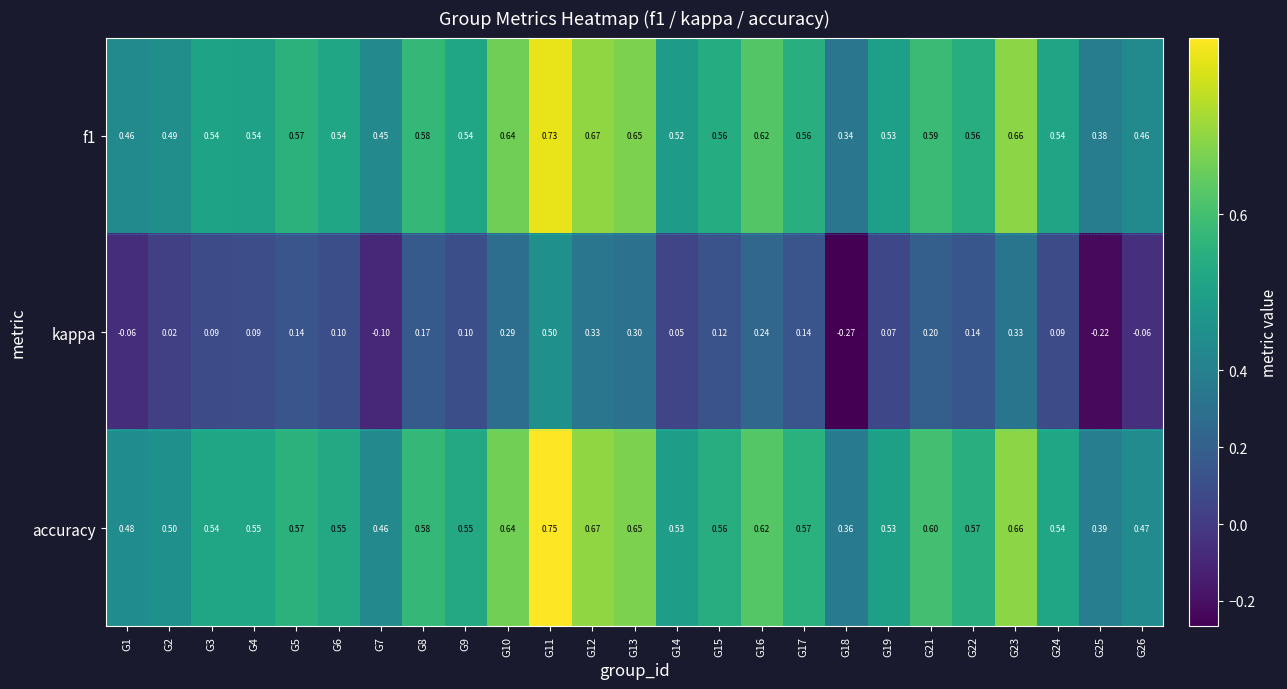

At which category is the sum across all series the highest?

G11